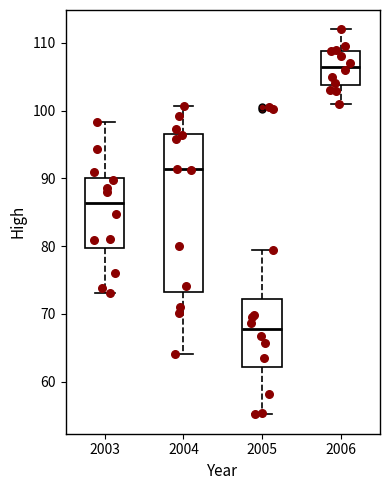

Which box is the tallest, from its lower edge to its upper edge?

2004